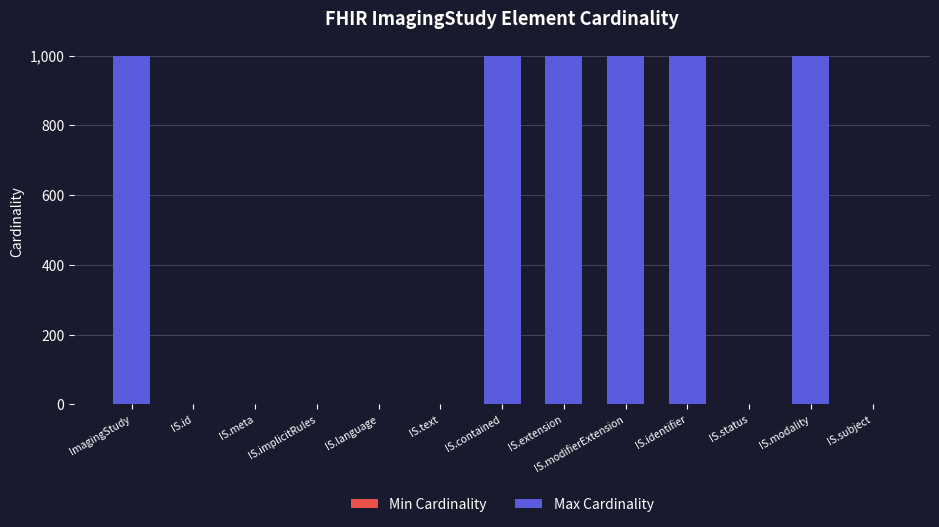

What is the label of the 3rd bar from the right?

IS.status